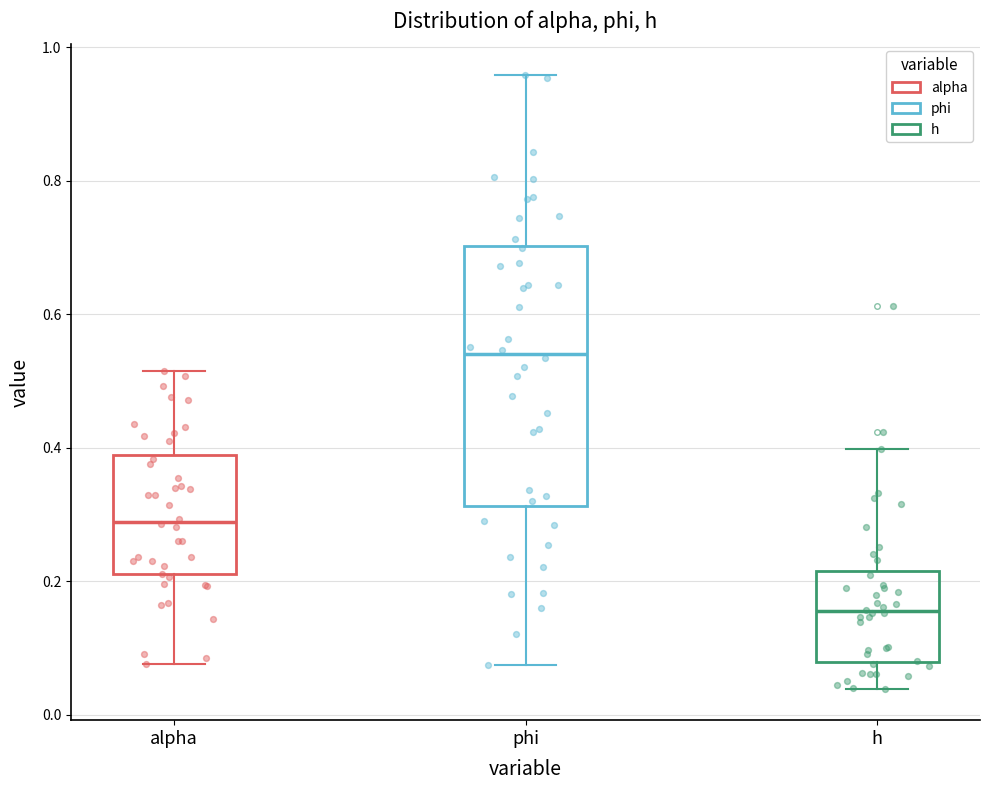

Comparing the boxes themselves (not the whiskers), which one is the tallest?

phi